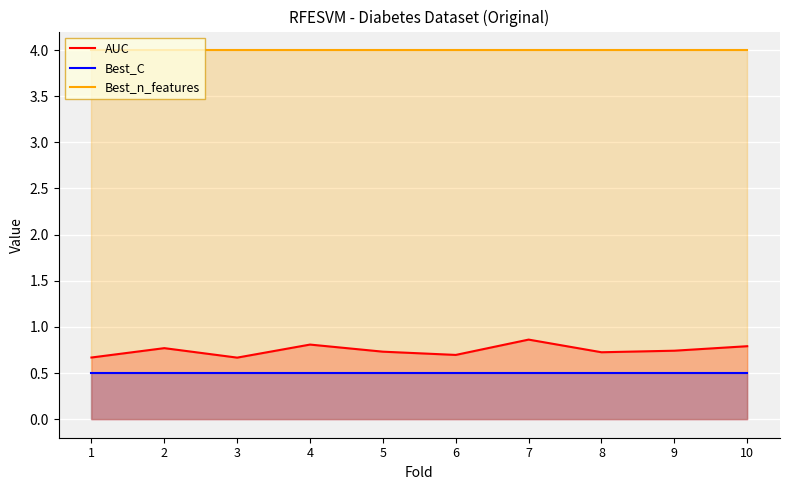

True or false: Best_C has more than 2 interior local peaks.

False